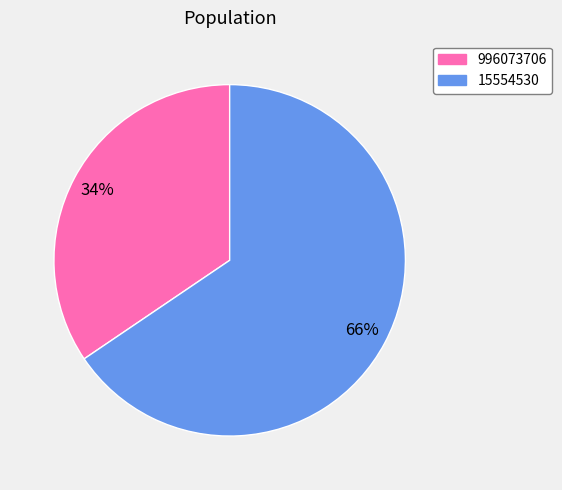

Combined, do 15554530 and 996073706 account for over 50%?

Yes